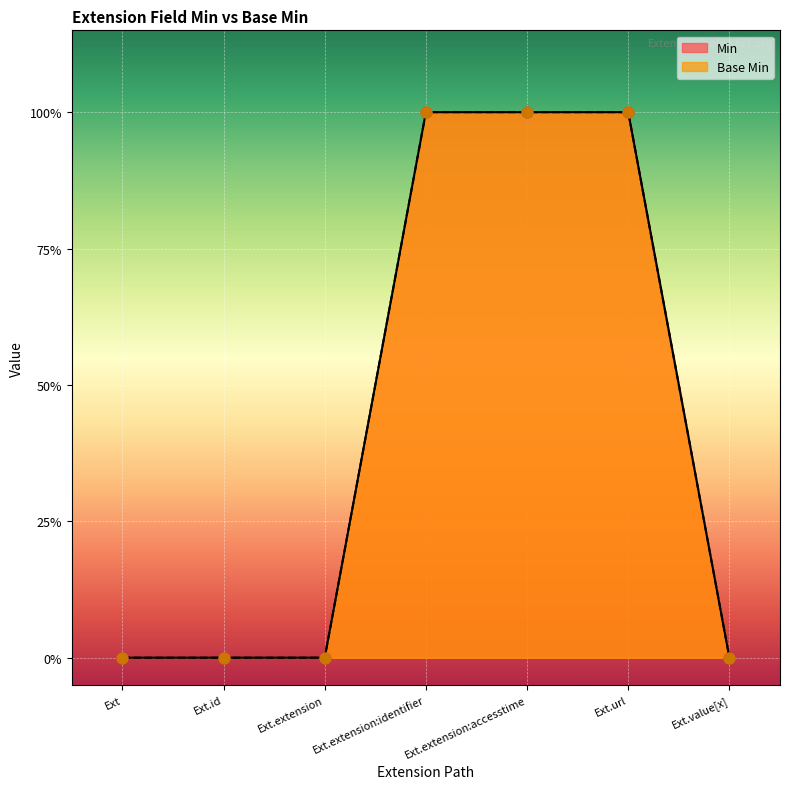

Which series has the largest total across all categories?

Base Min